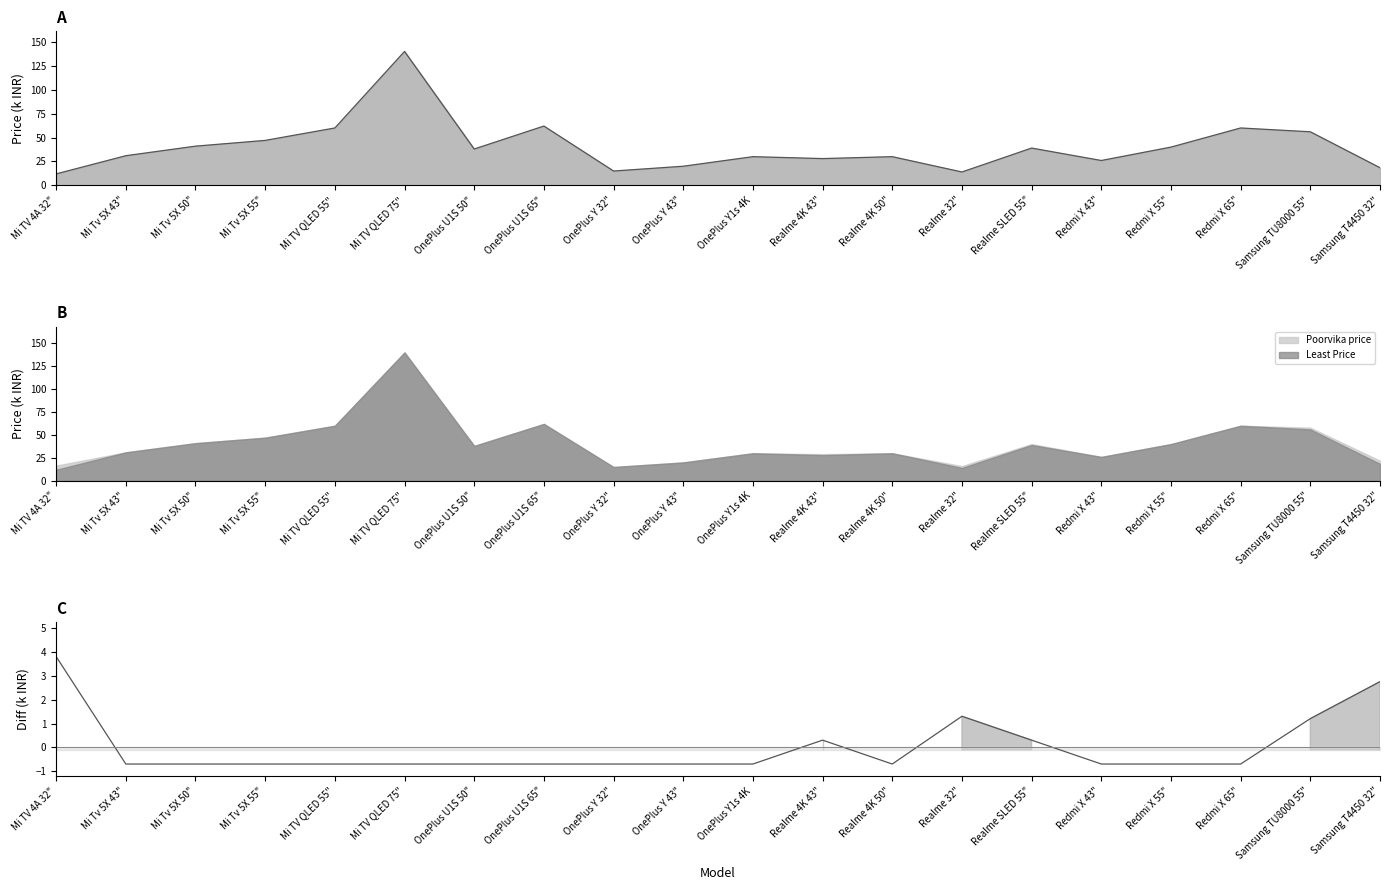

How many categories are shown in the chart?

20